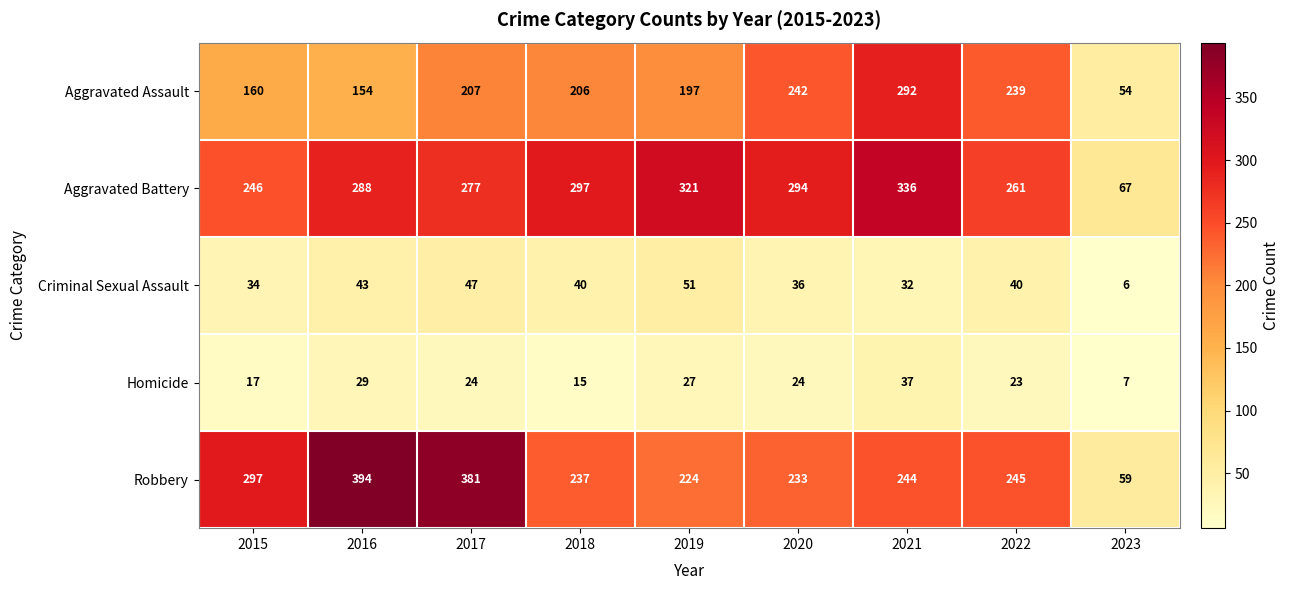

How many categories are shown in the chart?

9